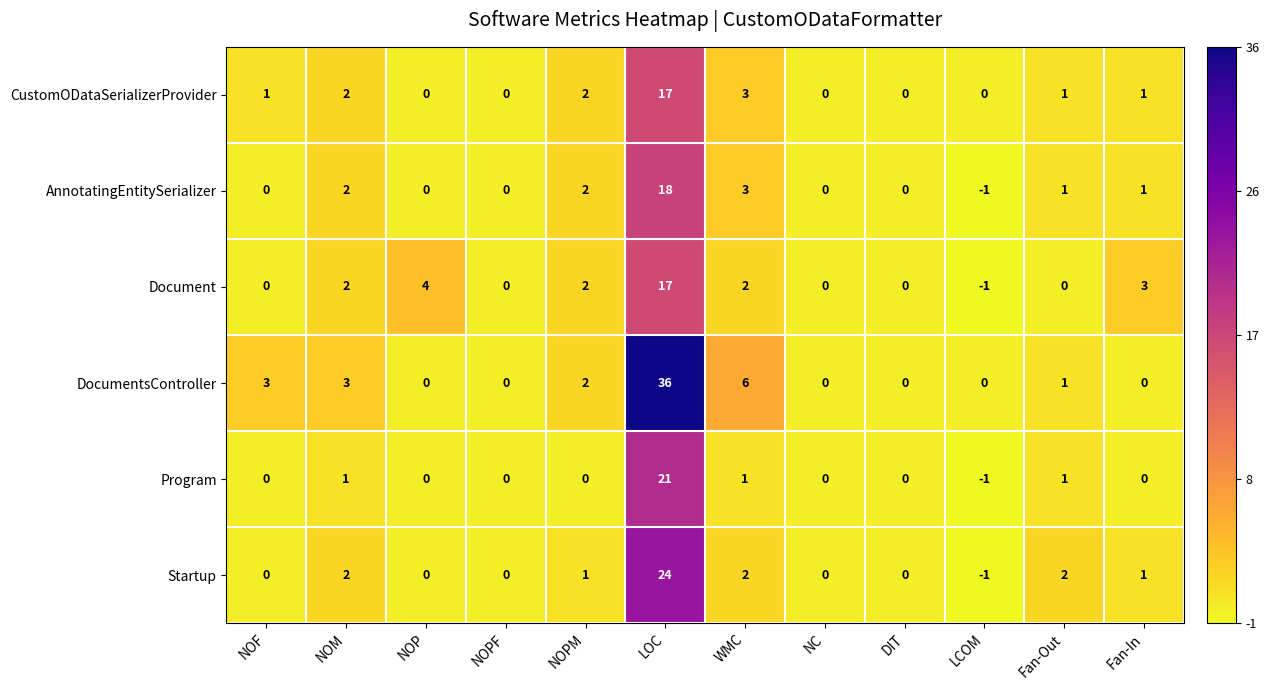

Between NOPM and WMC, which series saw the biggest shift?

DocumentsController